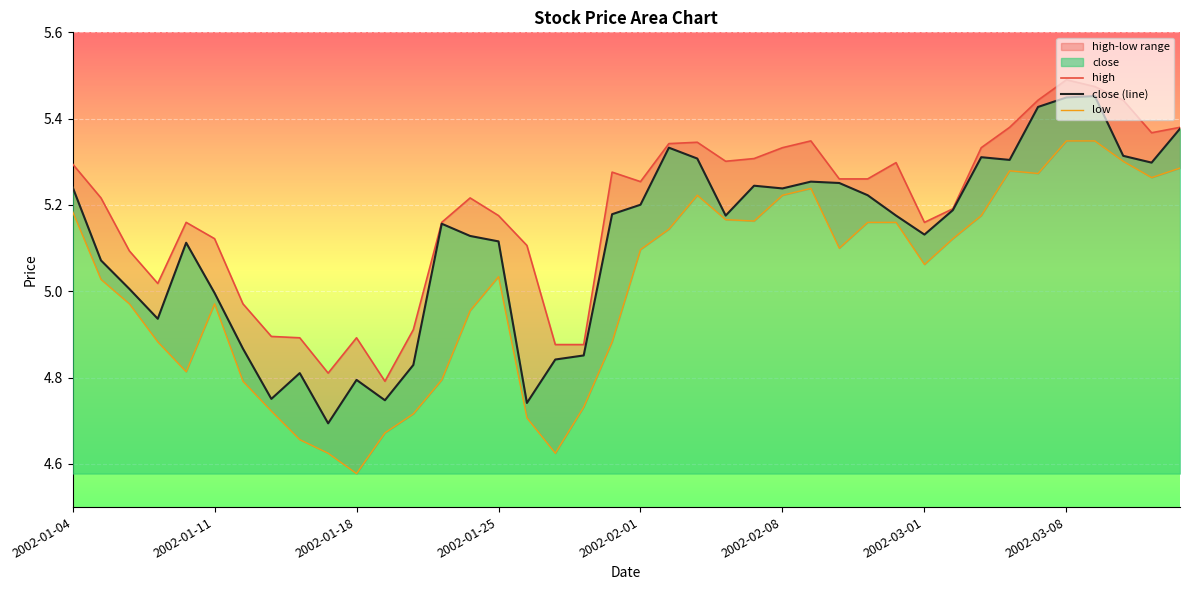

True or false: low has more than 0 interior local peaks.

True